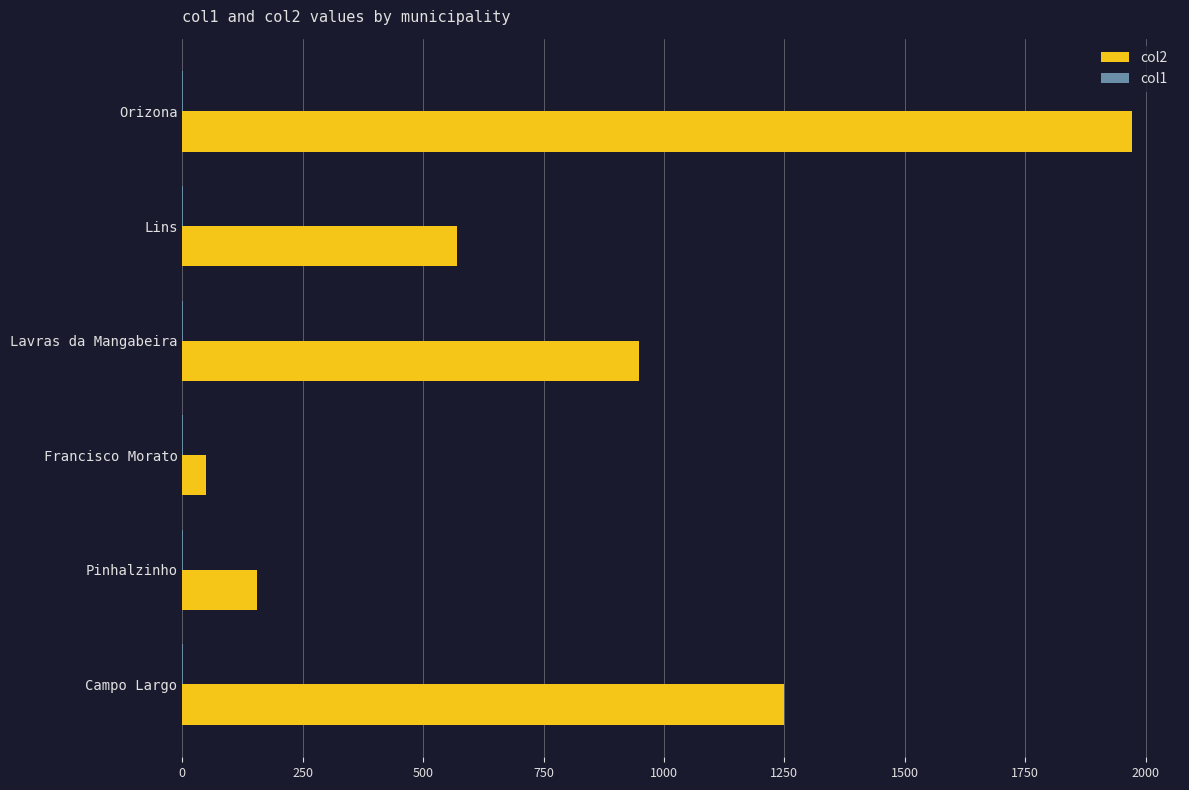

What is the sum of all col2 values?

4944.4